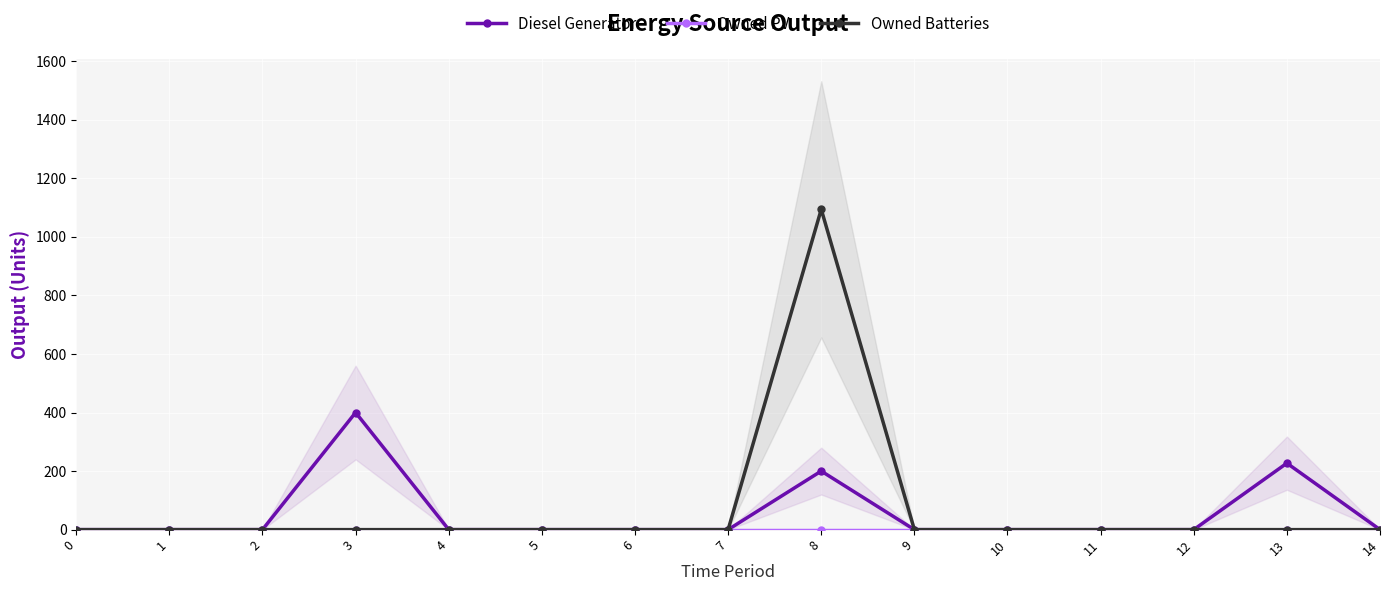

Count the number of categories in the chart.

15